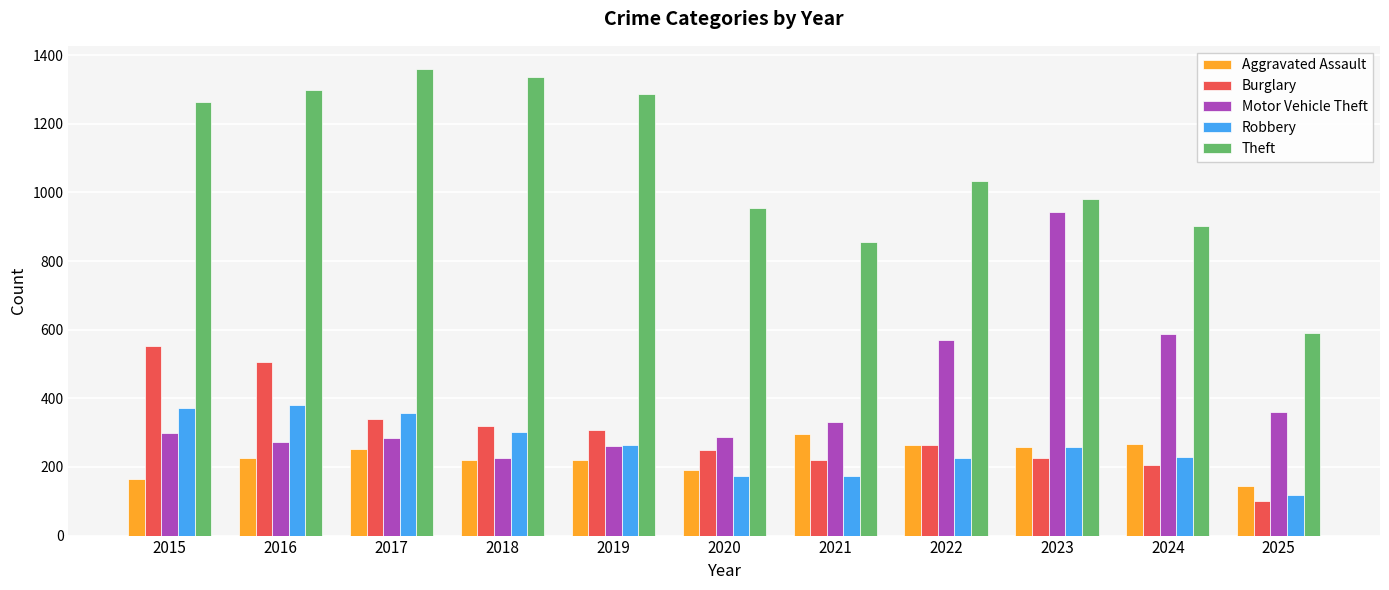

What is the value of the Burglary bar at the 6th from the left?

250